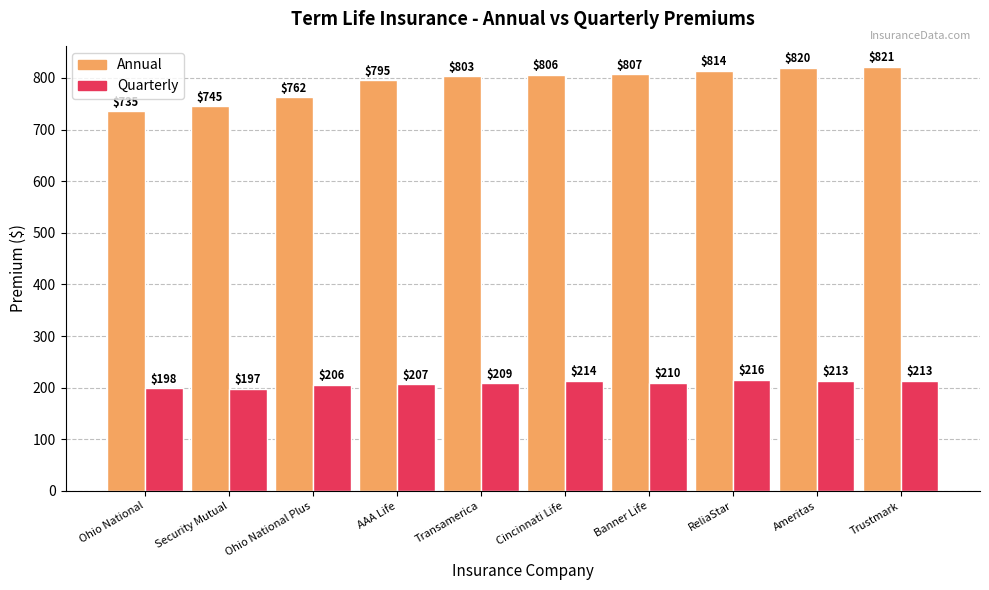

The value of Annual at Ohio National is 735.0. True or false?

True